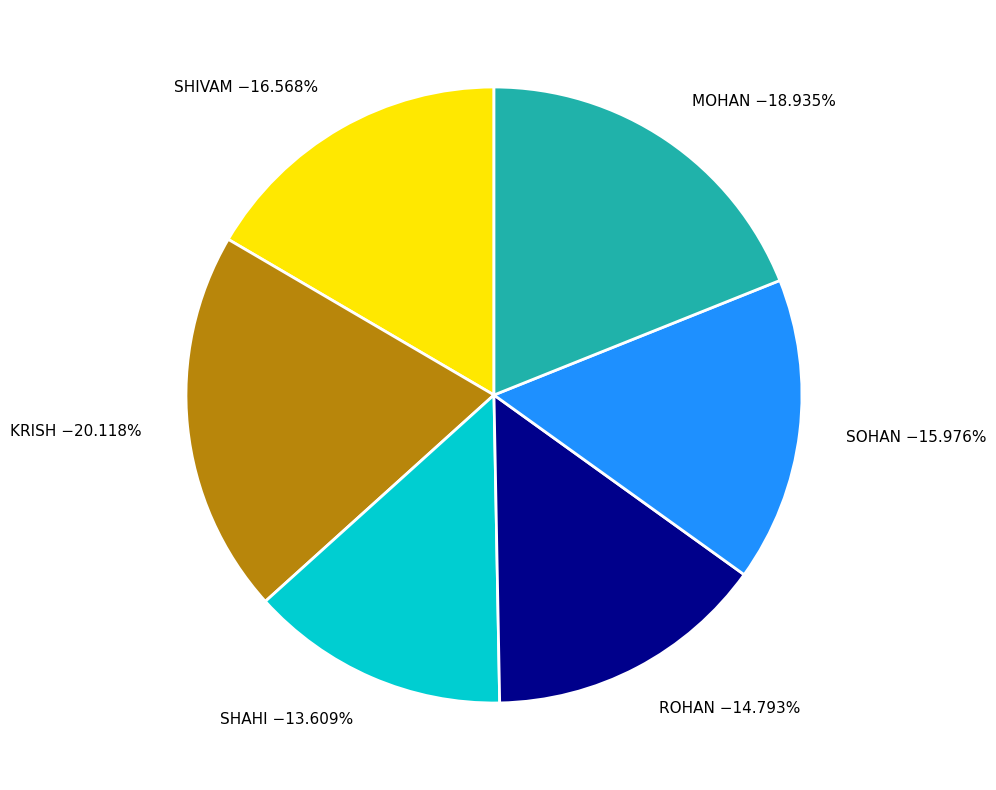

Rank the categories by value from lowest to highest.

SHAHI, ROHAN, SOHAN, SHIVAM, MOHAN, KRISH